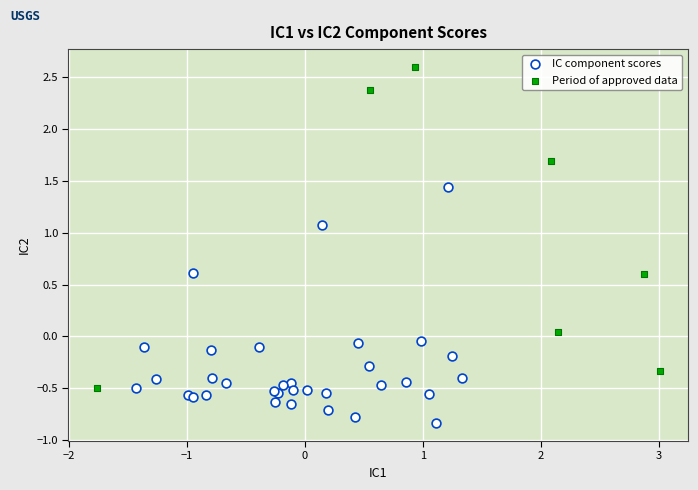

Which series contains the highest Y value?

Period of approved data